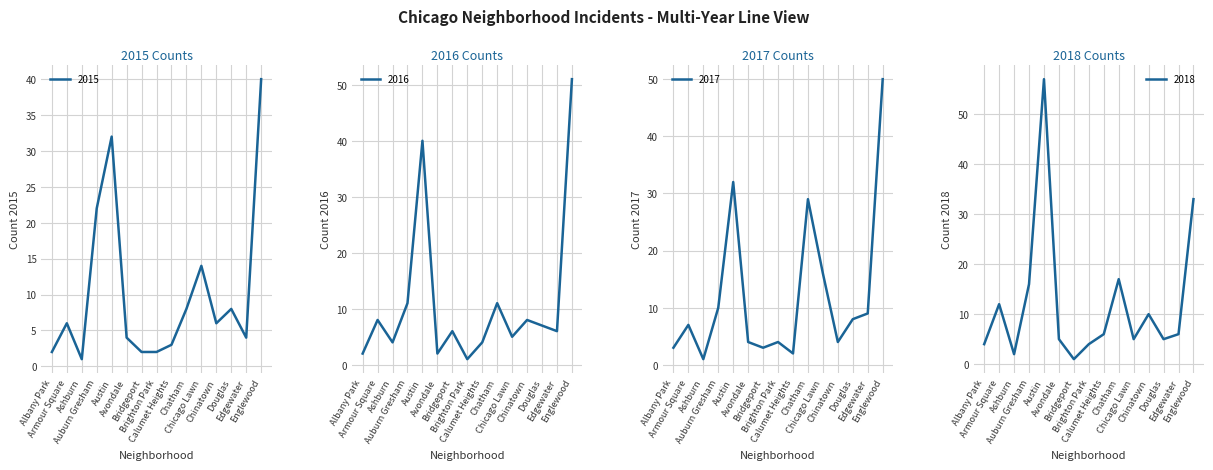

How many data points in 2018 are less than 6?

7